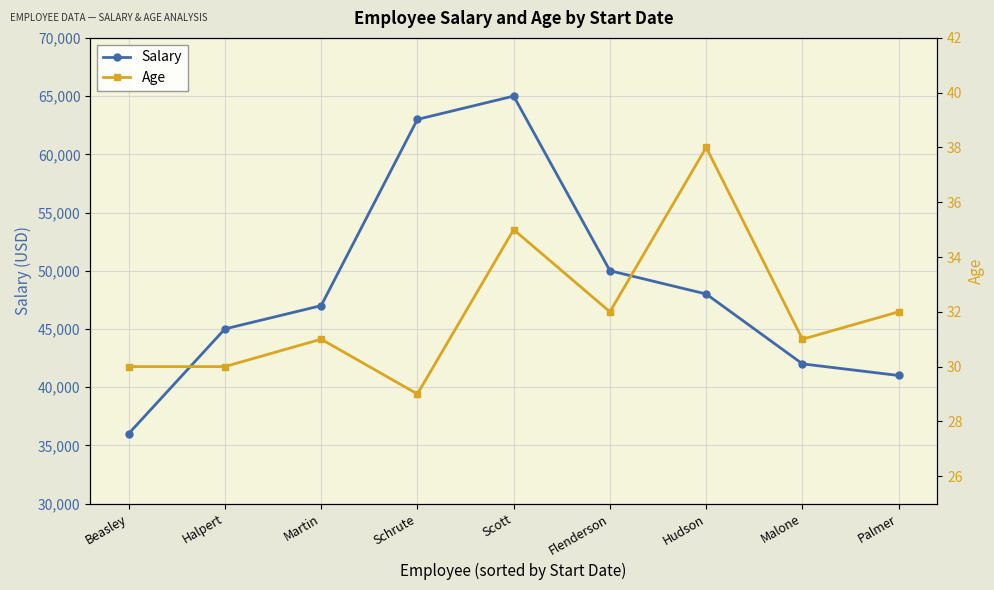

Rank the categories by Salary value from lowest to highest.

Beasley, Palmer, Malone, Halpert, Martin, Hudson, Flenderson, Schrute, Scott